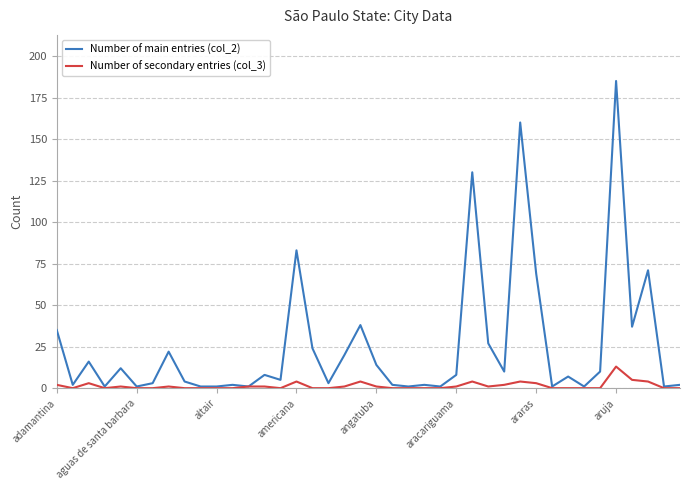

Which series has the largest total across all categories?

Number of main entries (col_2)